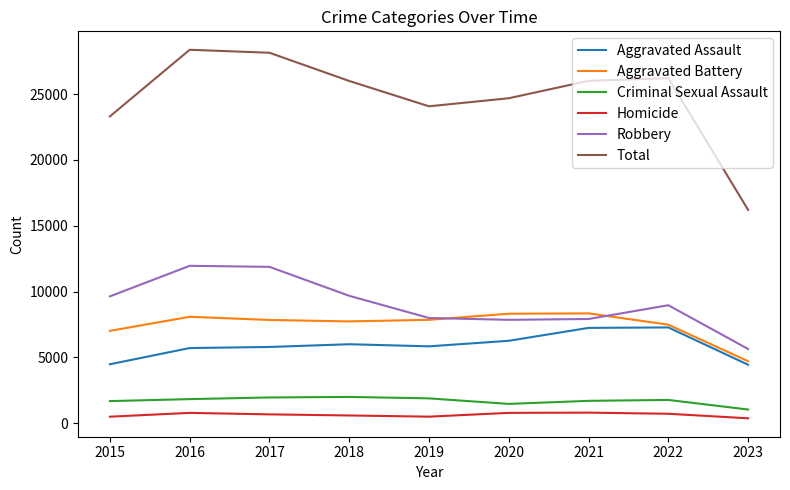

In Aggravated Assault, how many points are lower than both neighbors (excluding endpoints)?

1